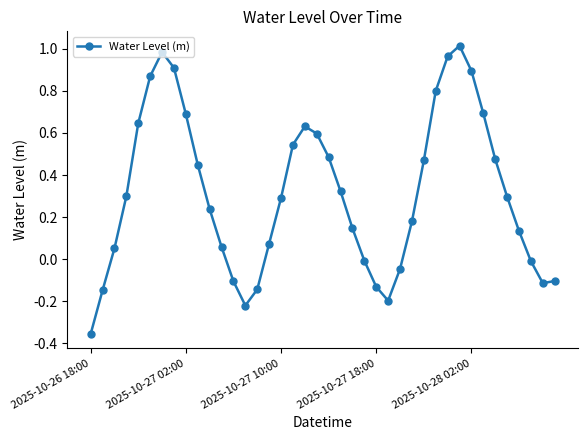

Does the chart display data point markers on the line(s)?

Yes